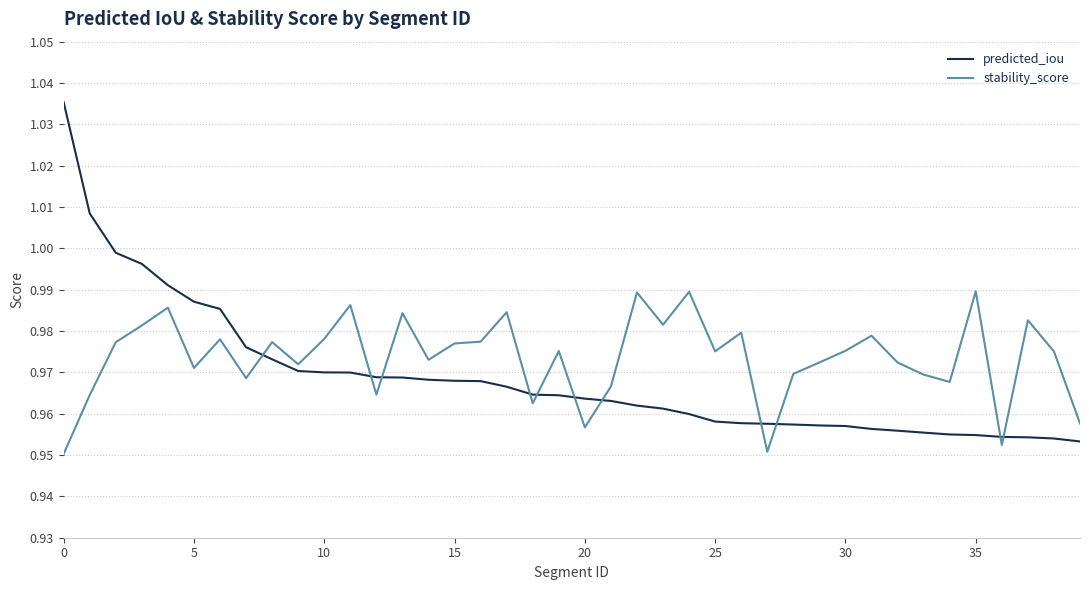

Which series has the largest range (max minus min)?

predicted_iou